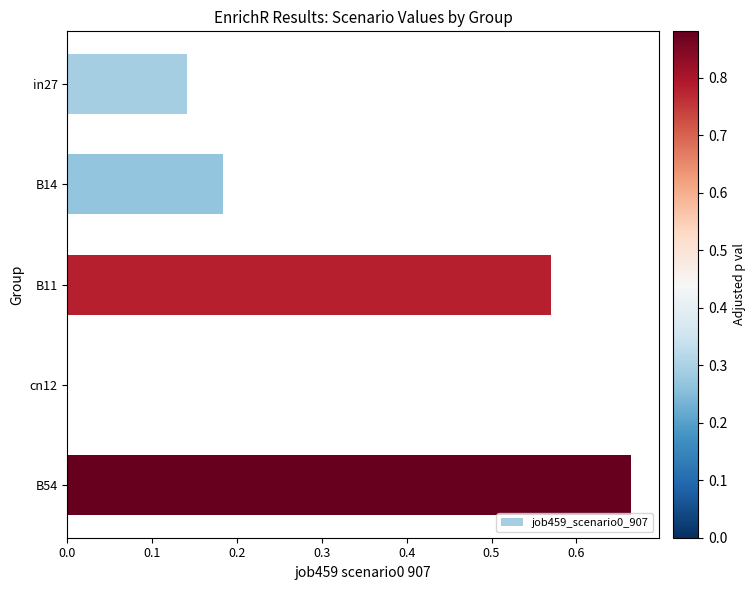

The value at in27 is 0.2. True or false?

False